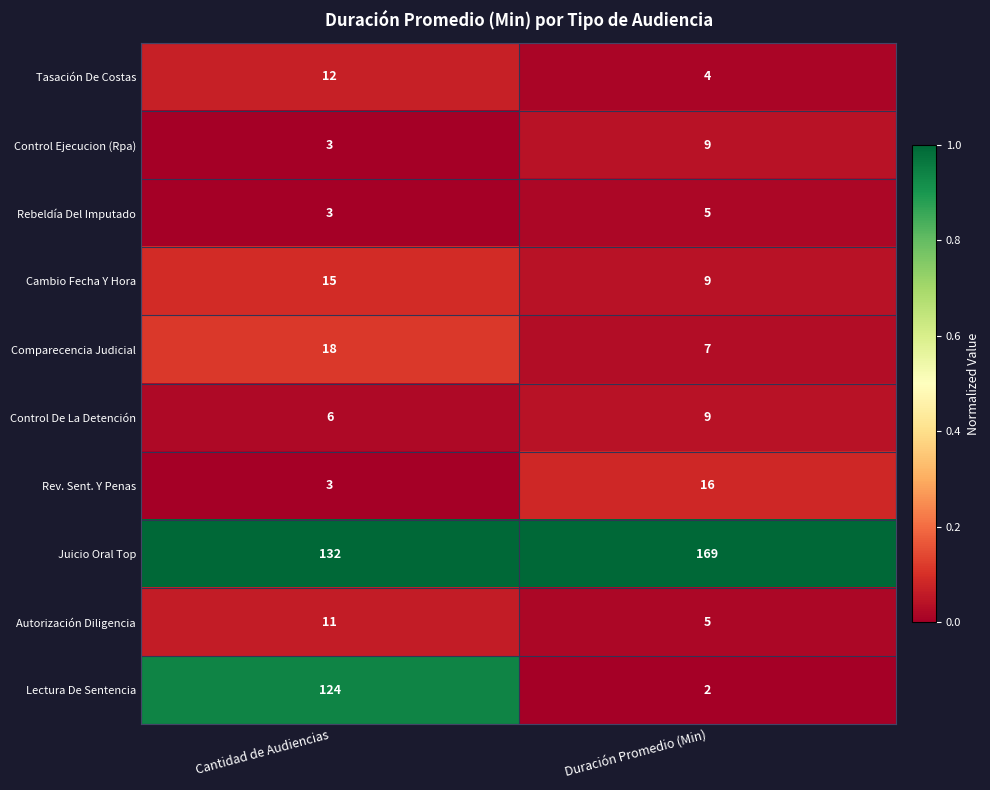

At which label is Comparecencia Judicial closest to 12?

Duración Promedio (Min)